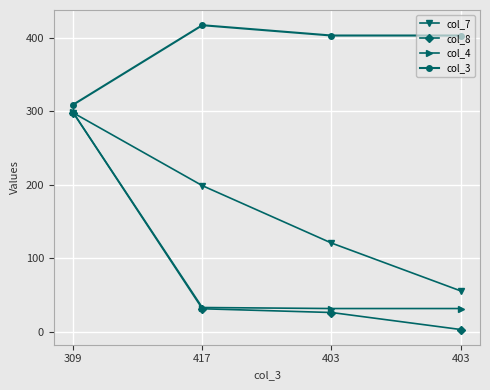

What is the greatest value displayed?

417.0